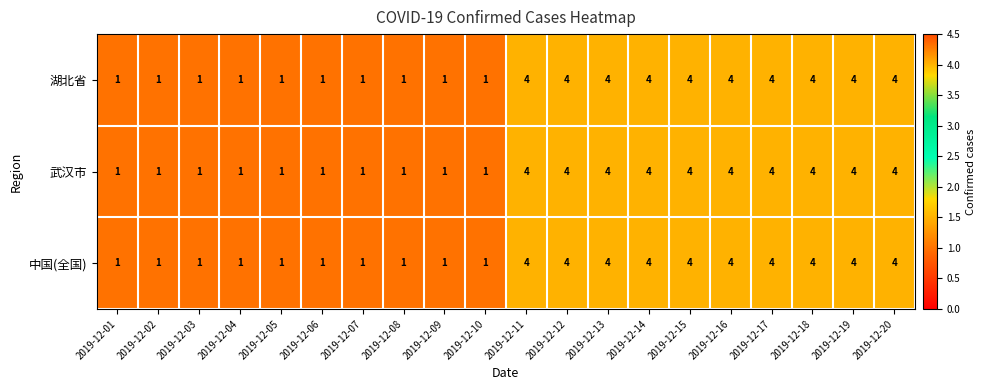

What is the total value across all series at 2019-12-07?

3